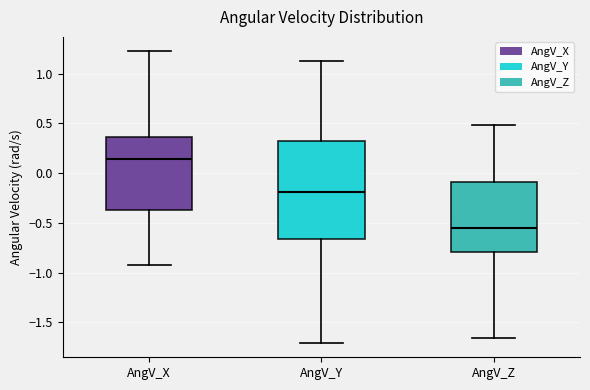

Reading left to right, transcribe this box plot: for each box, give where its median line is, the range the box spans, and where its two whiskers end, as read against the y-axis. The values are not printed on the chart, so give them approximately, as read against the axis.

AngV_X: median 0.15, box -0.35 to 0.35, whiskers -0.90 to 1.20
AngV_Y: median -0.20, box -0.65 to 0.30, whiskers -1.70 to 1.15
AngV_Z: median -0.55, box -0.80 to -0.10, whiskers -1.65 to 0.50